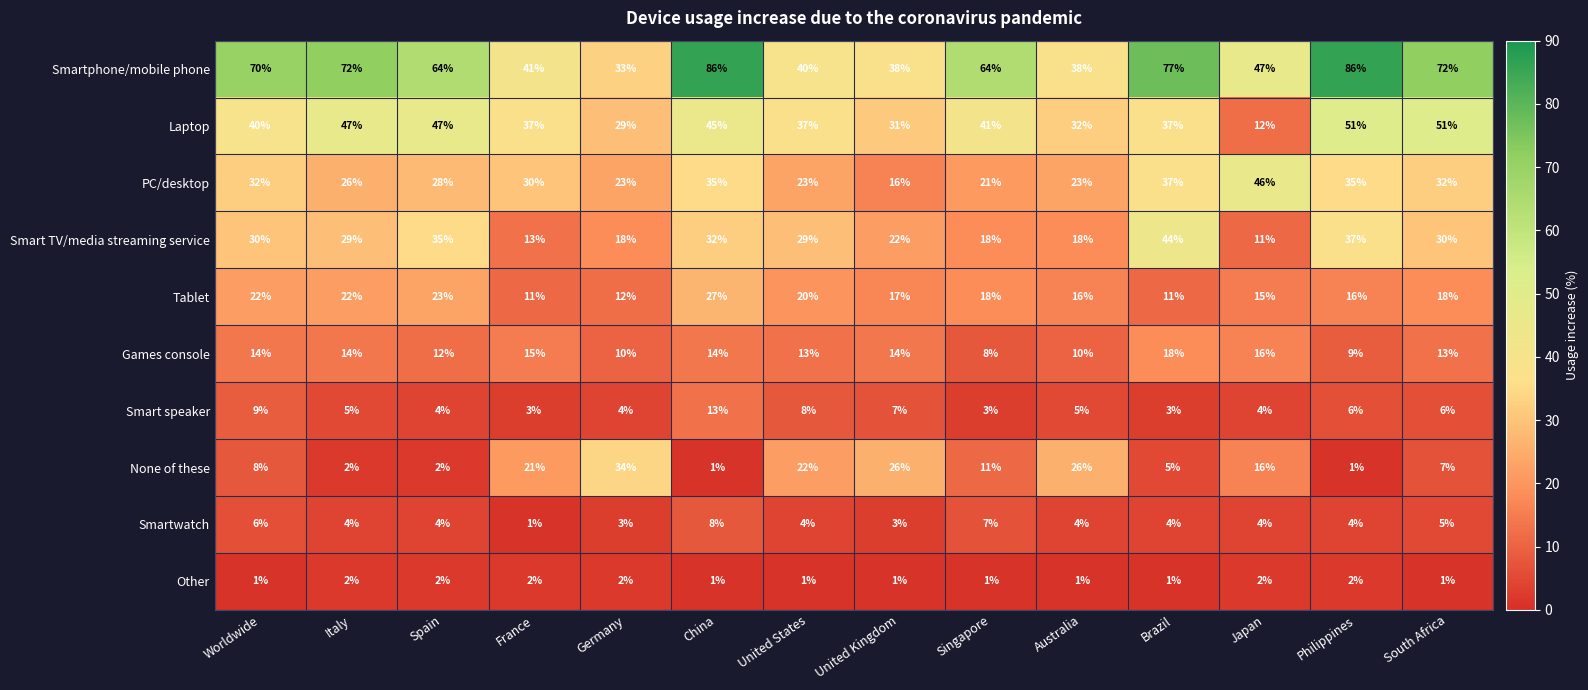

Which series has the largest total across all categories?

Smartphone/mobile phone